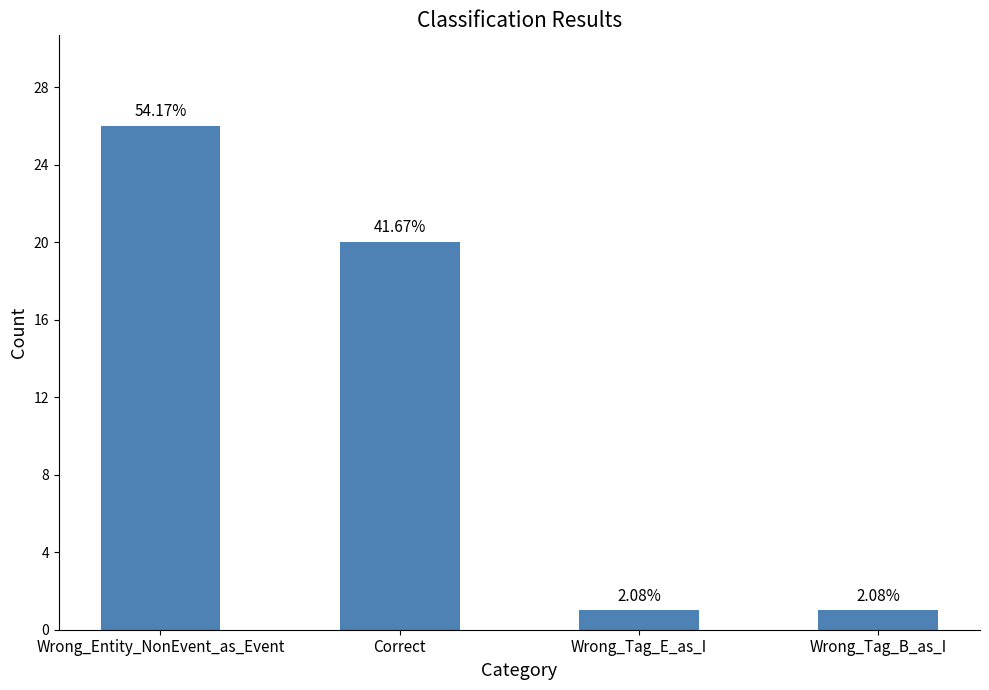

Does the chart contain stacked bars?

No